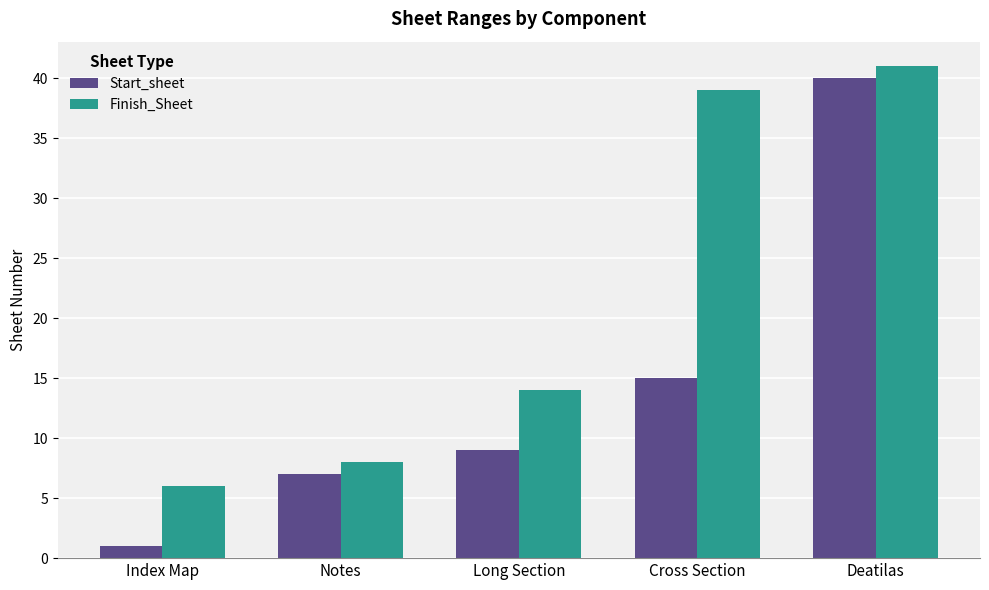

Which series has the largest range (max minus min)?

Start_sheet